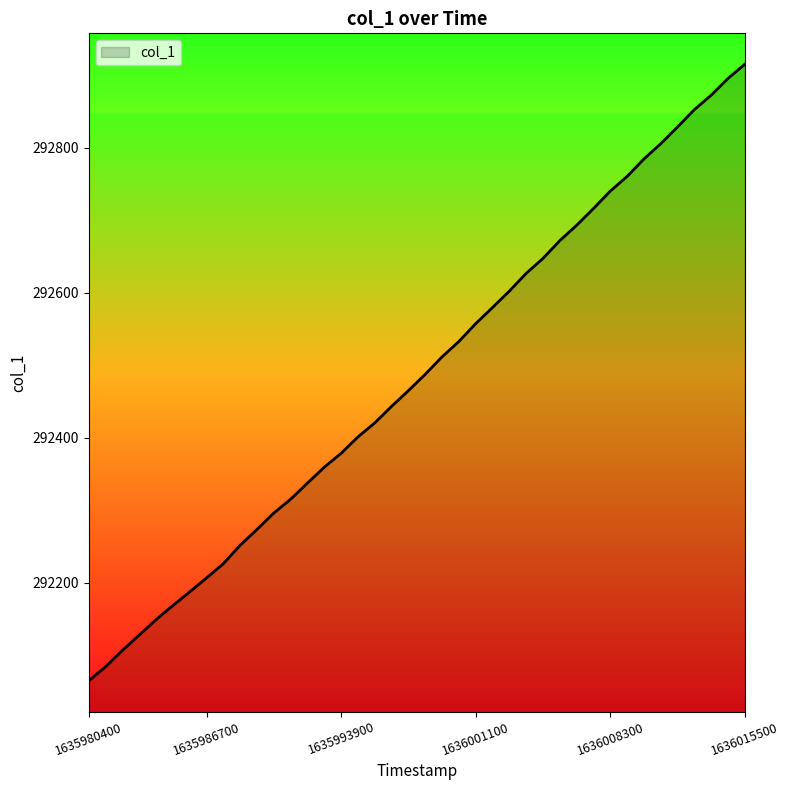

What is the smallest value displayed?

292065.0